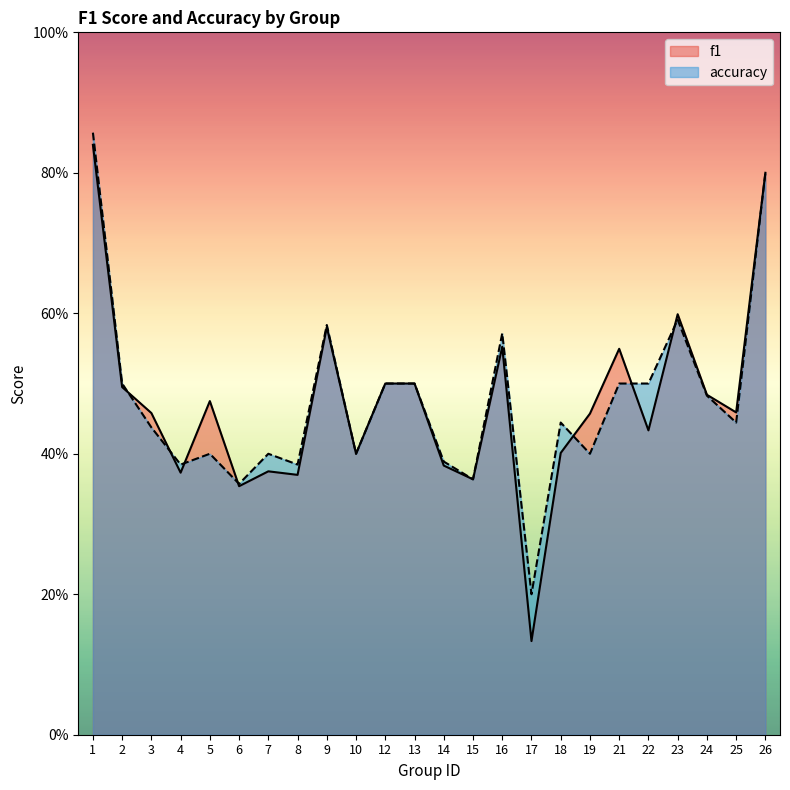

Reading left to right, what are all the values shown in this chart?

f1: 0.8	0.5	0.5	0.4	0.5	0.4	0.4	0.4	0.6	0.4	0.5	0.5	0.4	0.4	0.6	0.1	0.4	0.5	0.5	0.4	0.6	0.5	0.5	0.8
accuracy: 0.9	0.5	0.4	0.4	0.4	0.4	0.4	0.4	0.6	0.4	0.5	0.5	0.4	0.4	0.6	0.2	0.4	0.4	0.5	0.5	0.6	0.5	0.4	0.8